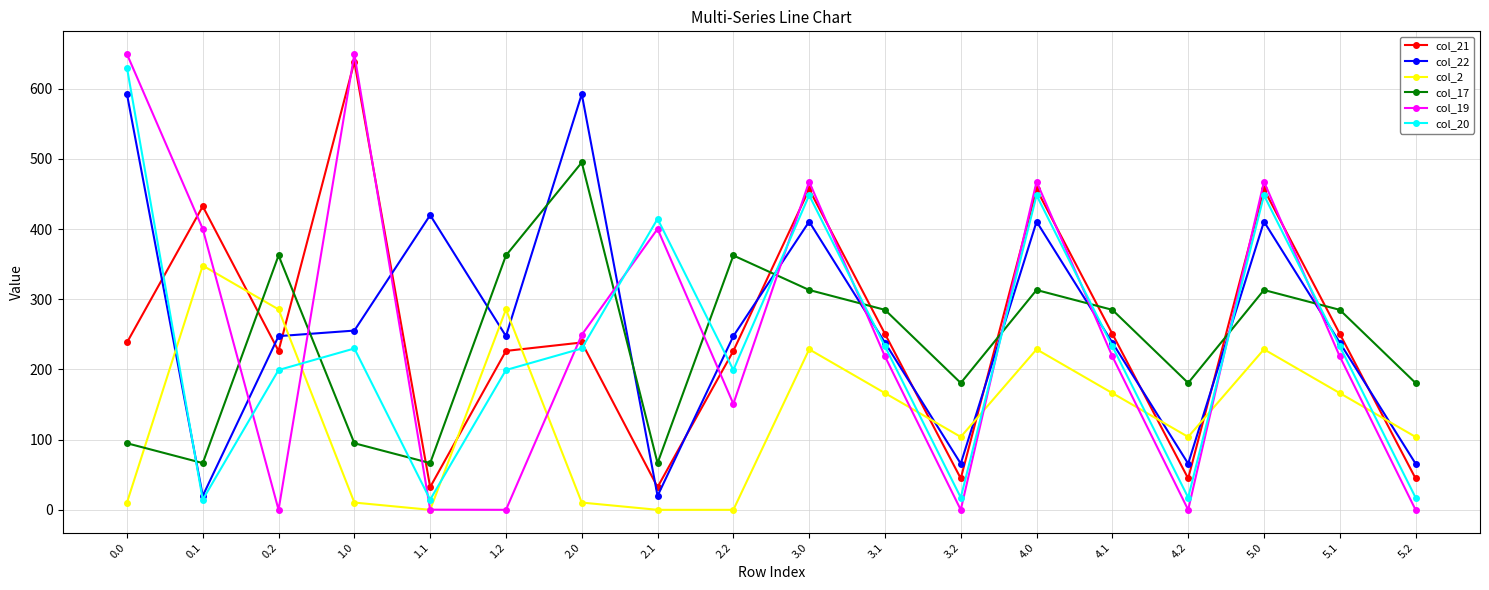

Is it true that col_21 equals 238.4 at 0.0?

True